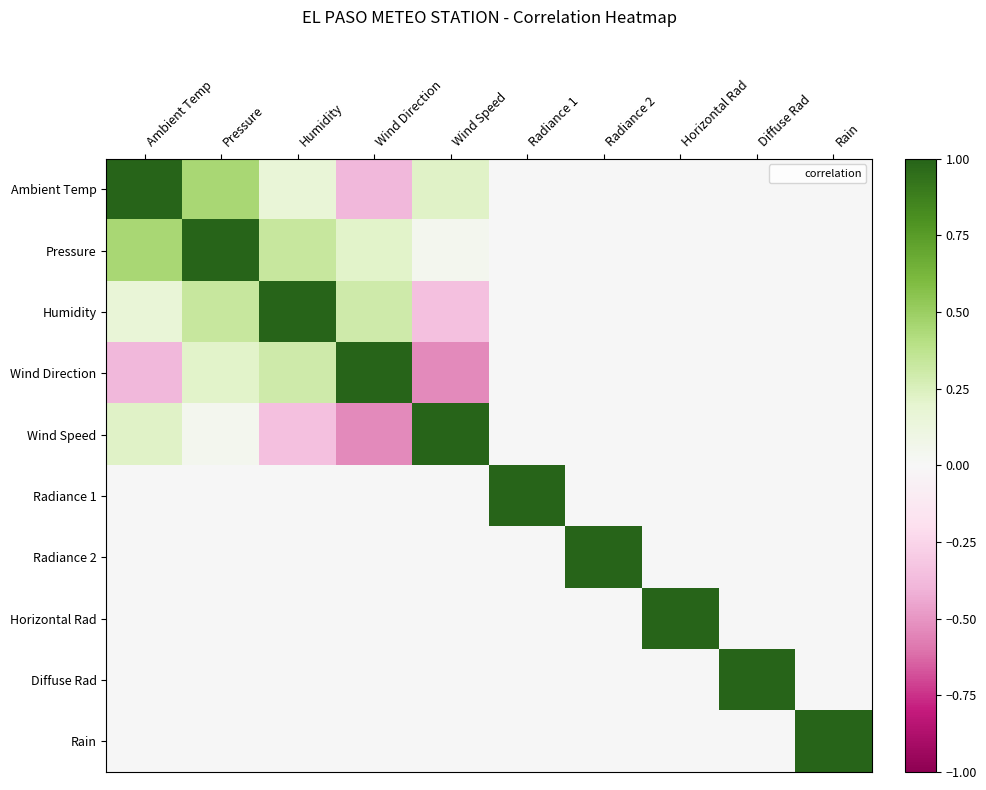

What is the spread (max minus min) of values at Ambient Temp?

1.4